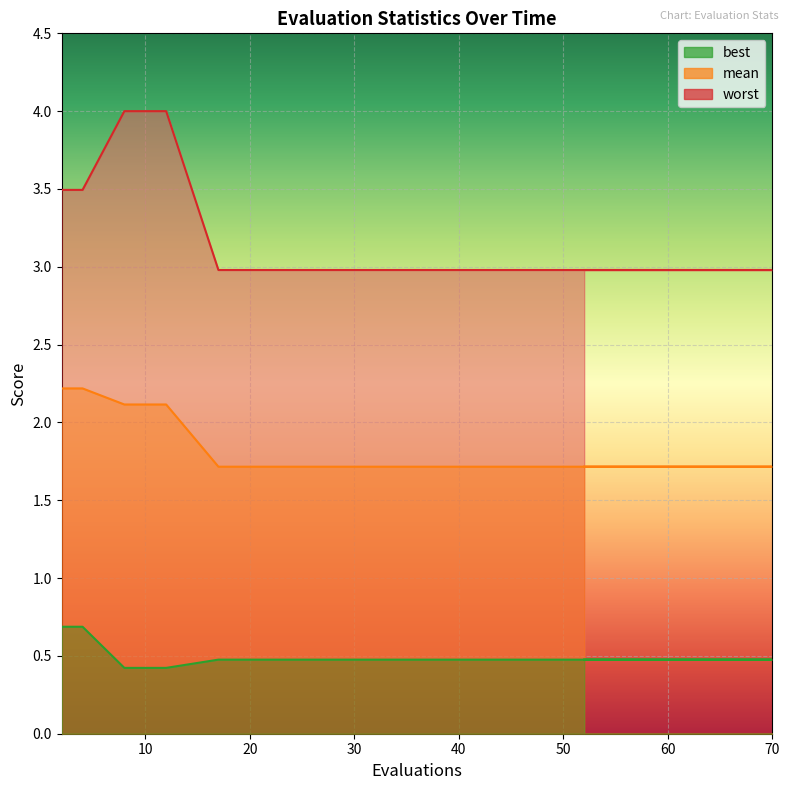

Rank the series by their average value, from highest to lowest.

worst, mean, best